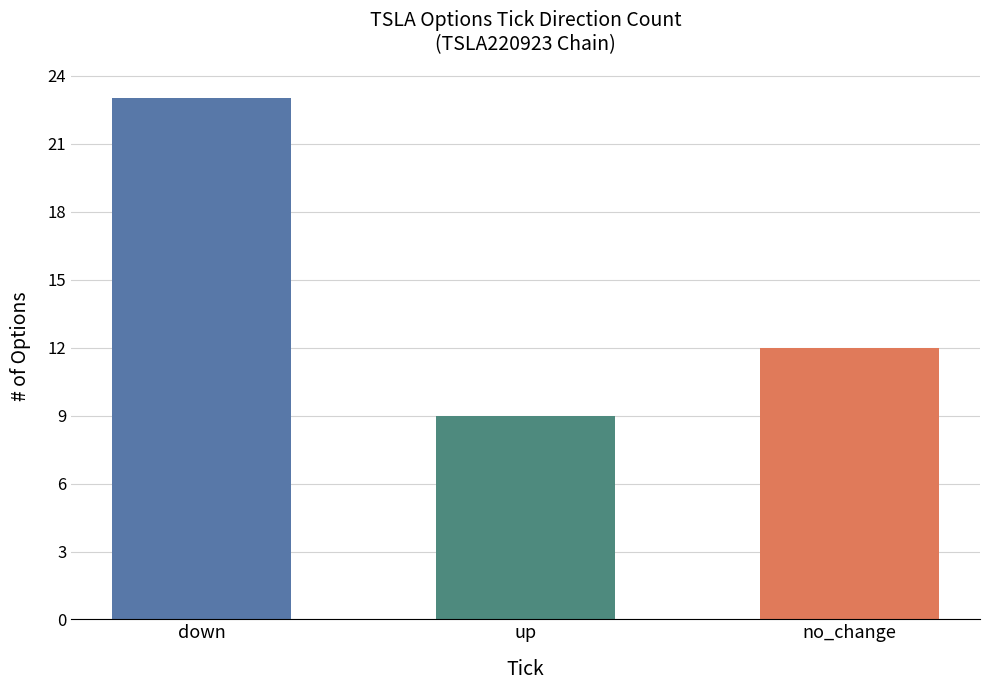

What is the value of the 2nd bar from the left?

9